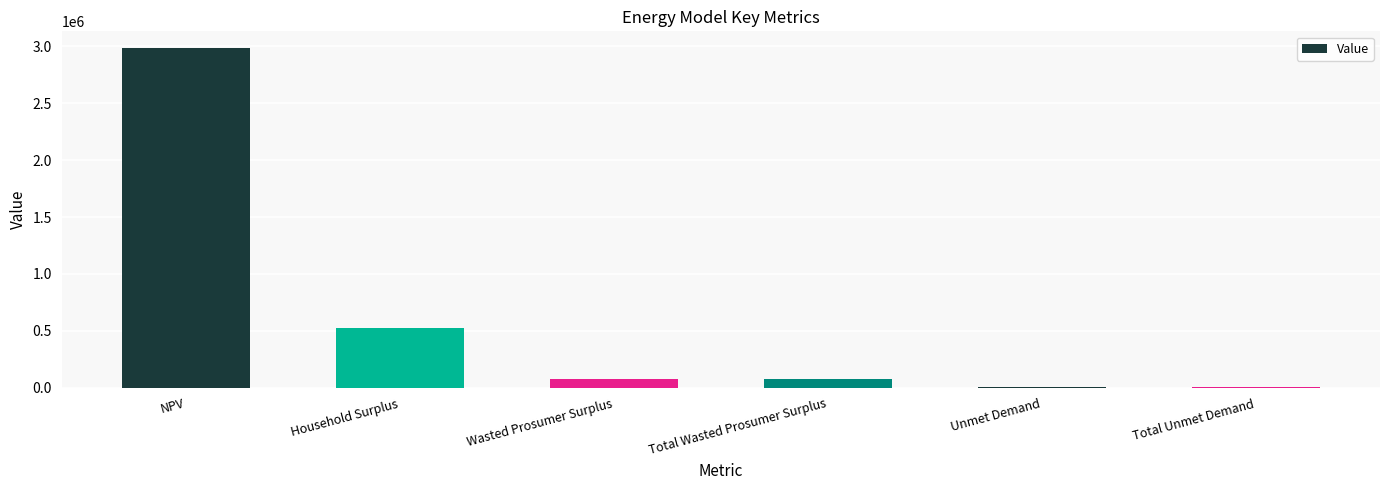

At which label is the value closest to 1493914?

Household Surplus